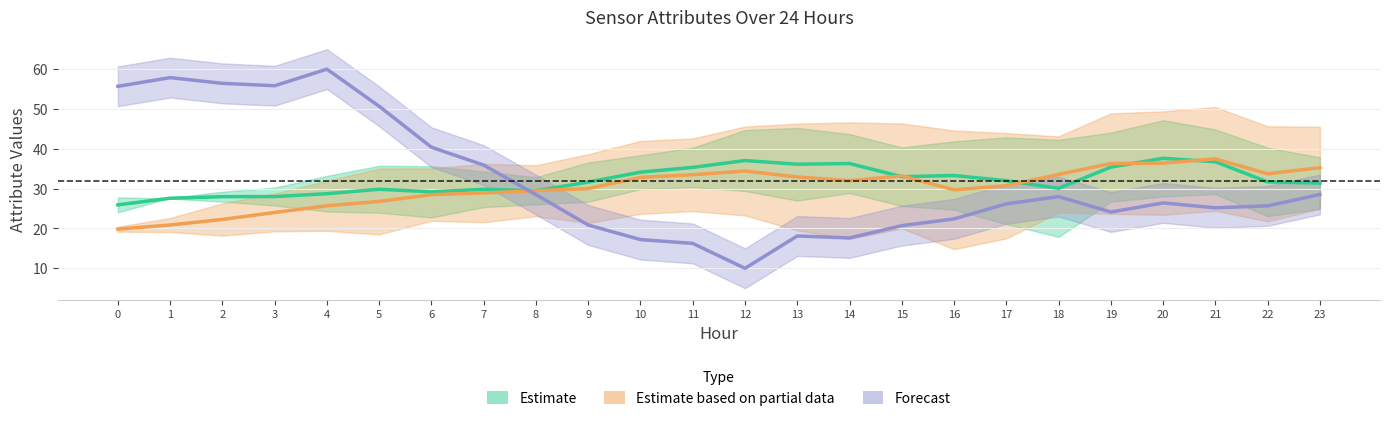

Which category has the lowest value across all series?

12